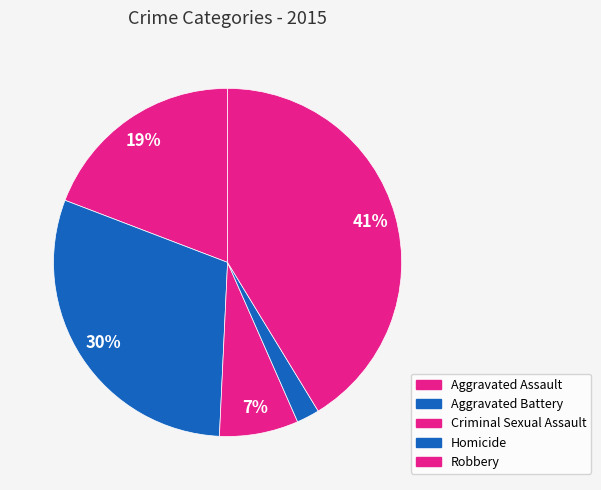

To the nearest percent, what percentage of the pie is Criminal Sexual Assault?

7%